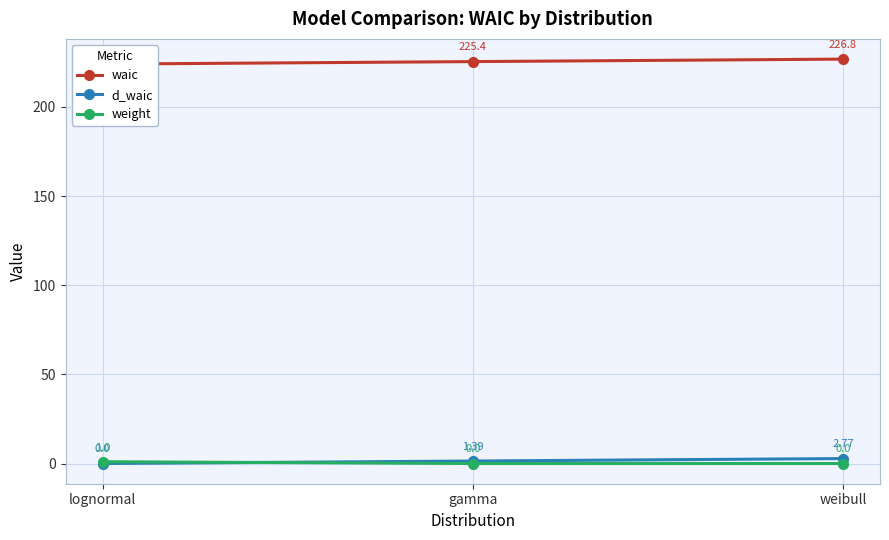

Count the d_waic values in the range 0 to 2.

2